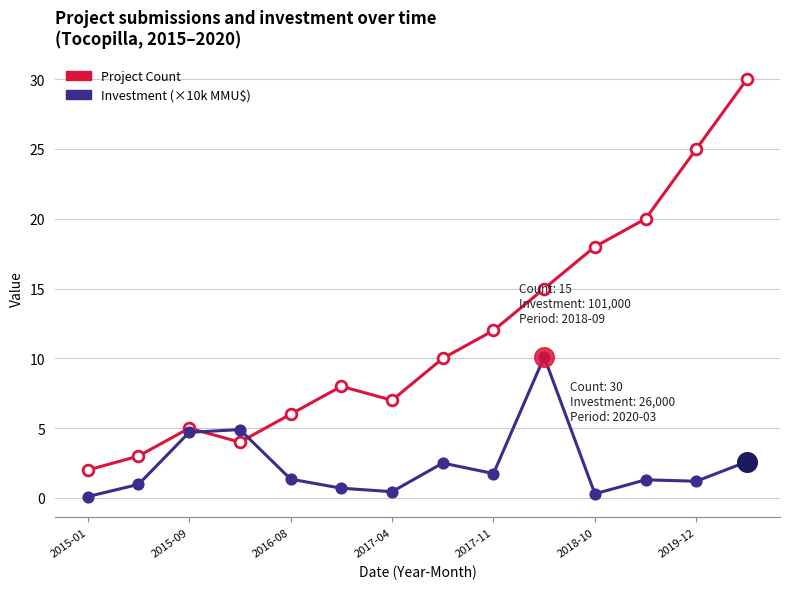

Which series has the largest total across all categories?

Project Count